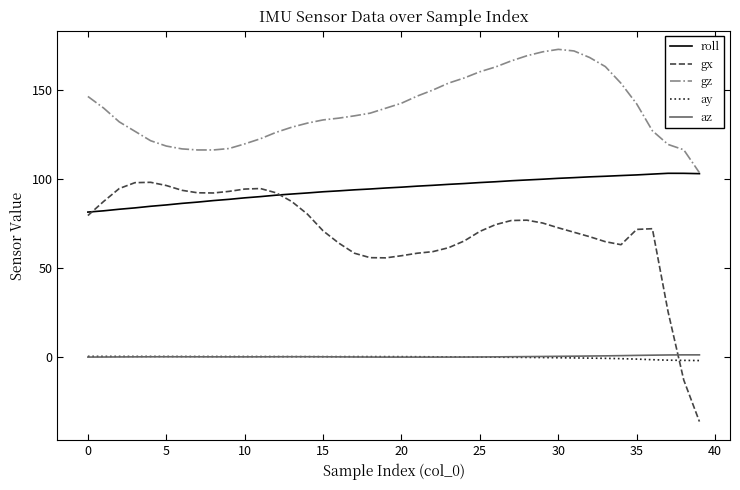

True or false: ay and roll intersect in this chart.

False